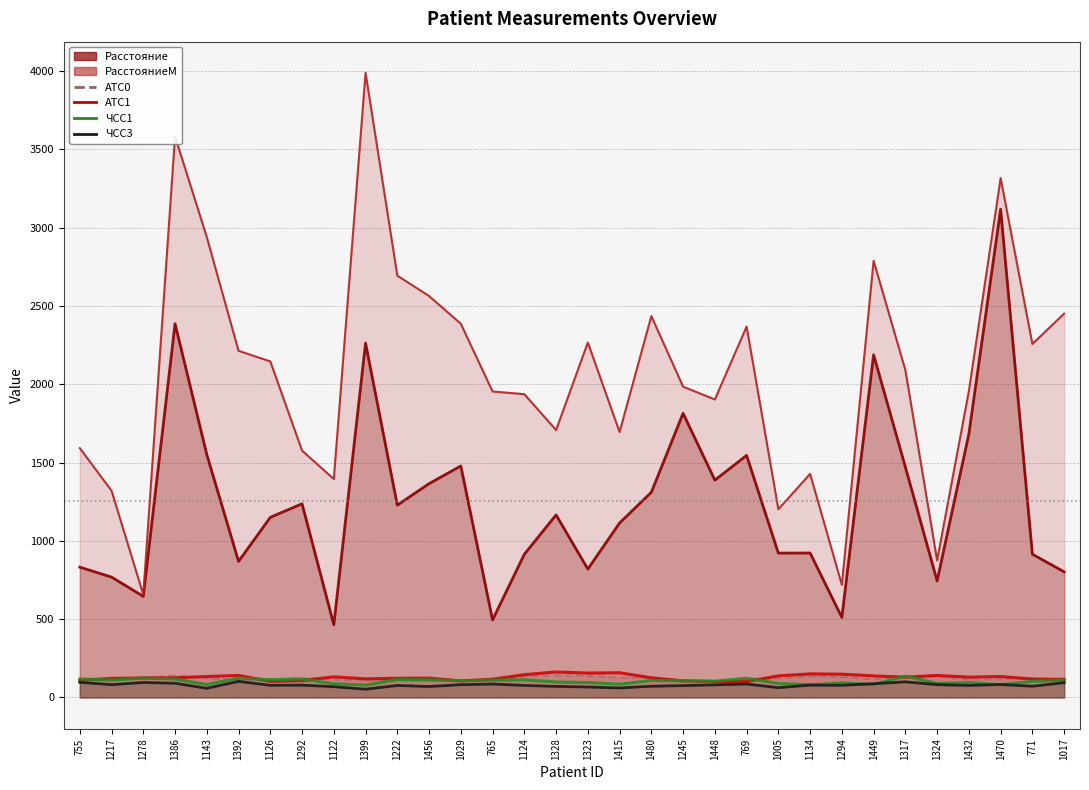

In ЧСС1, how many points are higher than both neighbors (excluding endpoints)?

10